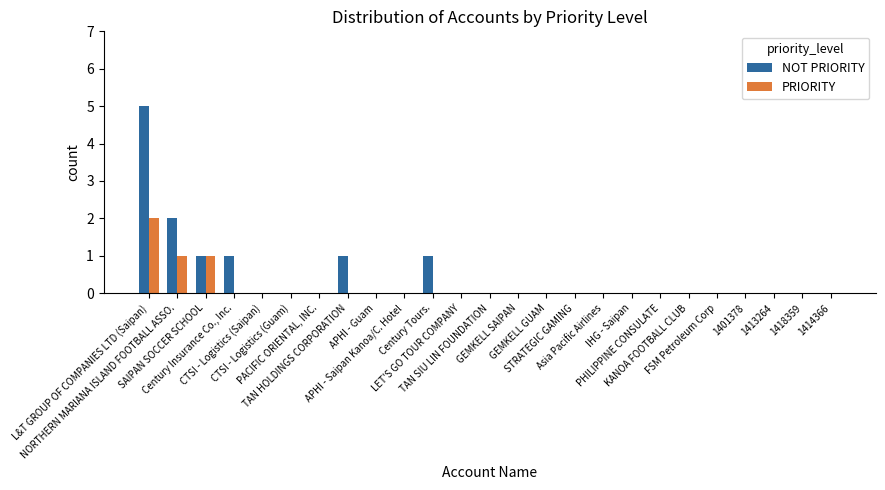

What is the label of the 21st bar from the right?

CTSI - Logistics (Saipan)